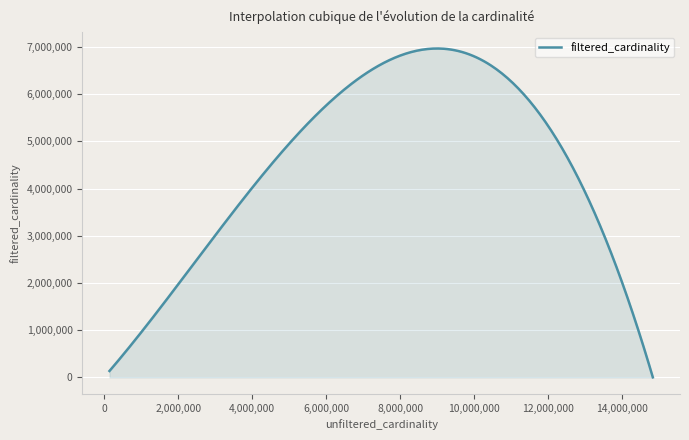

What is the maximum value shown in the chart?

6970162.1